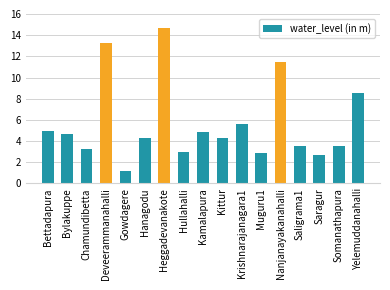

What is the difference between the values at Chamundibetta and Bettadapura?

1.7